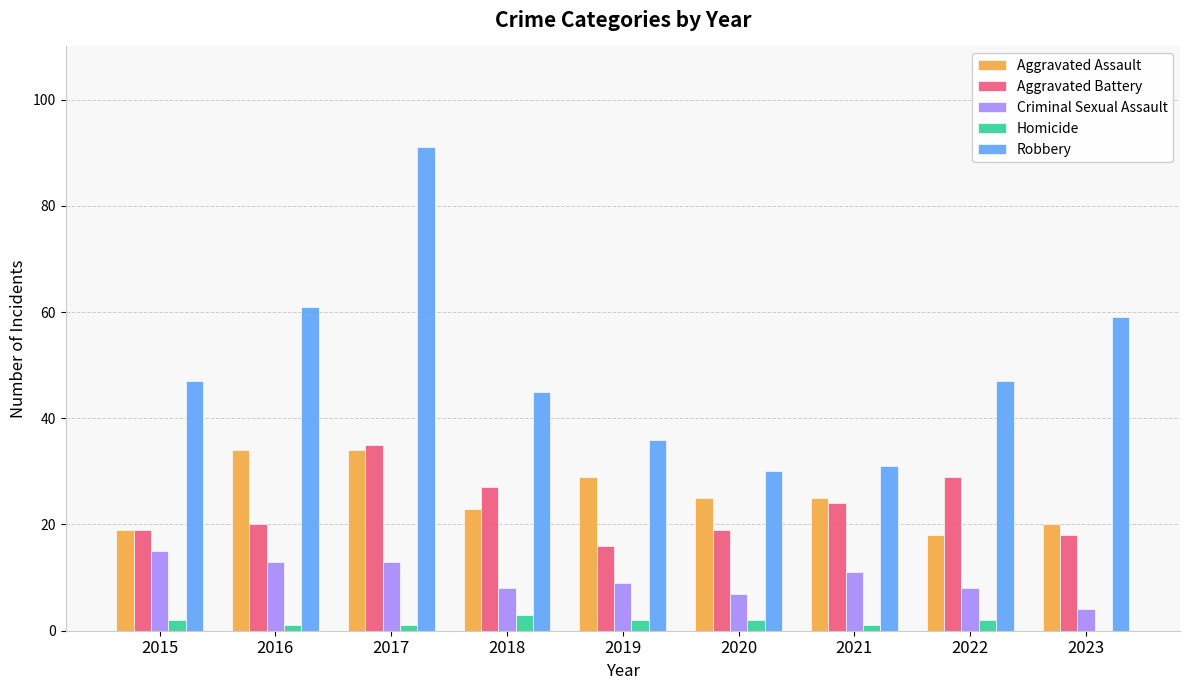

Is it true that Aggravated Battery equals 7 at 2015?

False